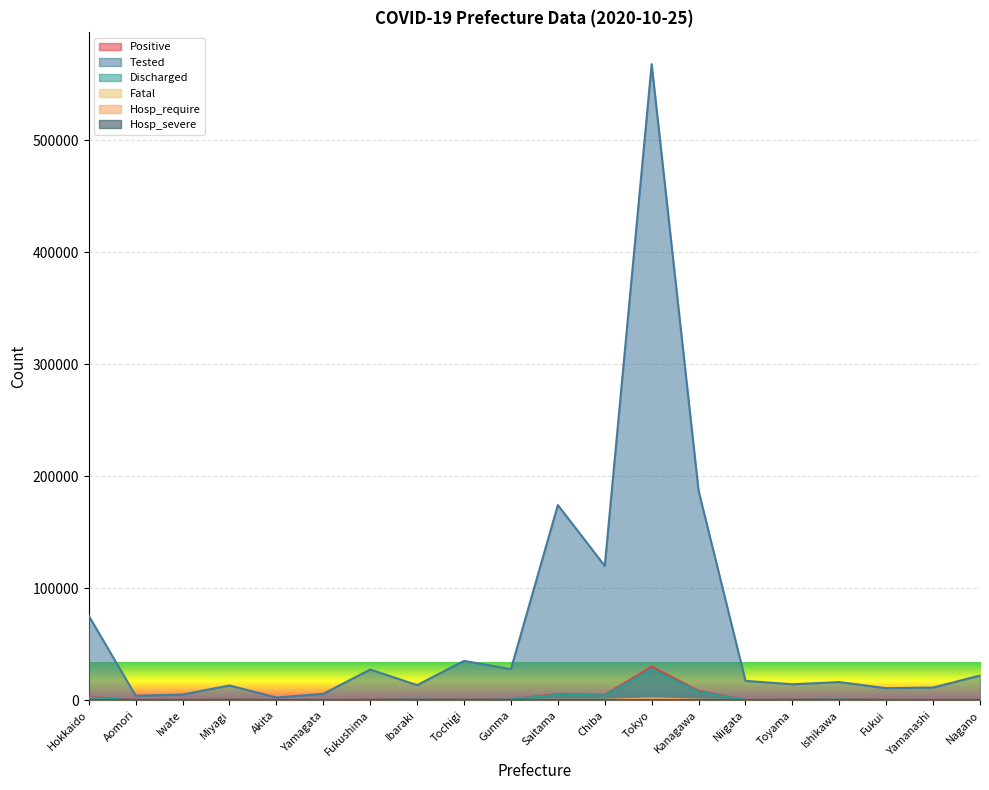

What is the label of the 1st point from the right?

Nagano